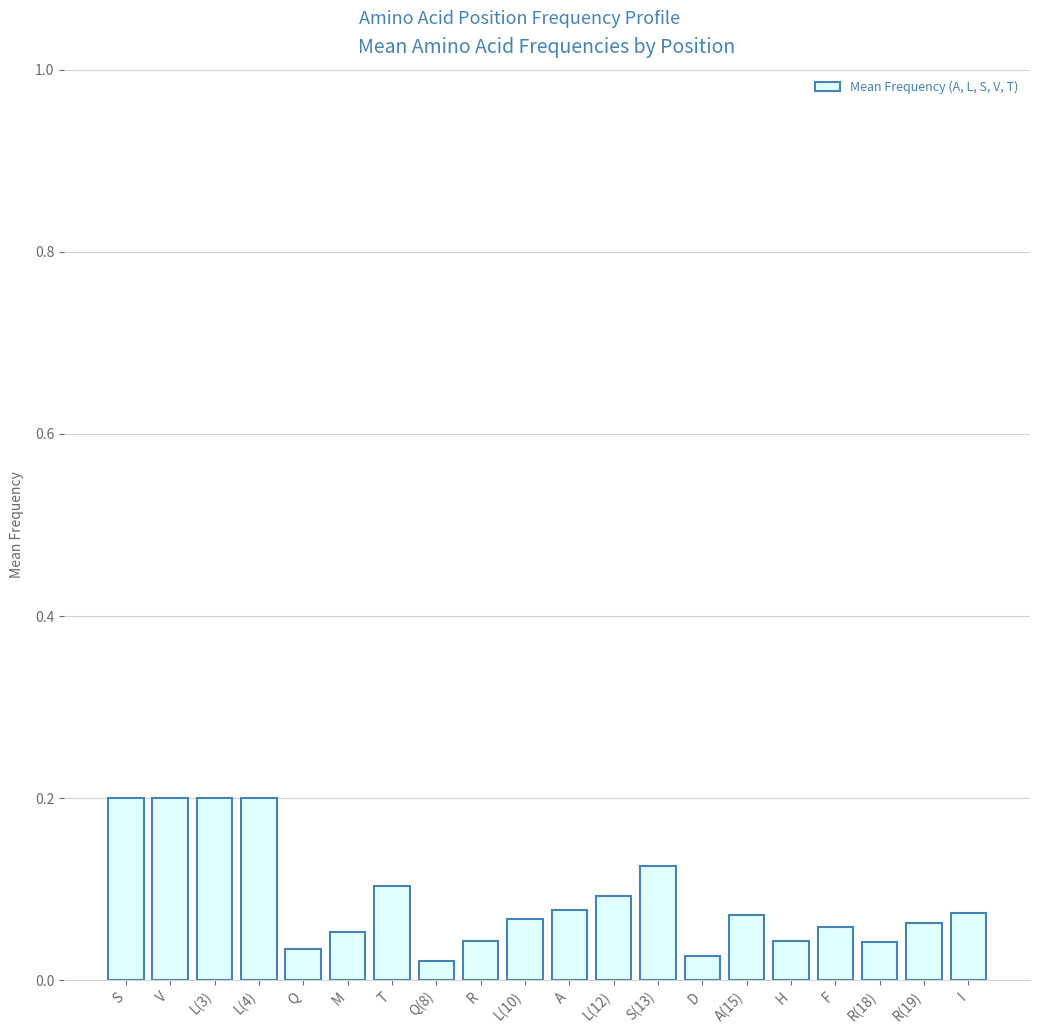

What is the value of the 4th bar from the left?

0.2